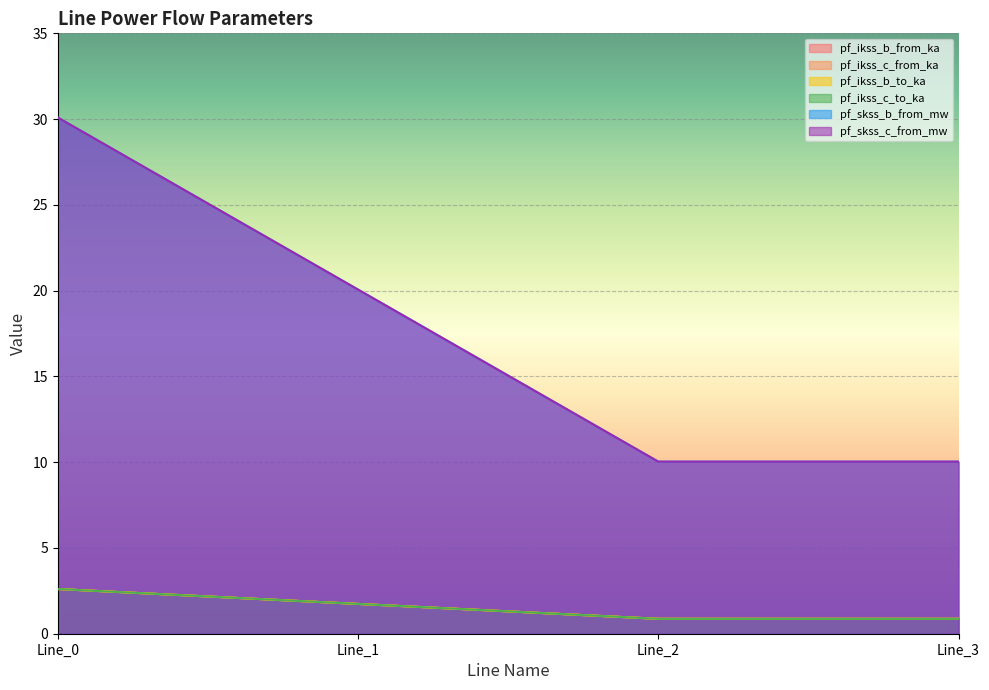

At which label does pf_skss_b_from_mw reach its minimum?

Line_2